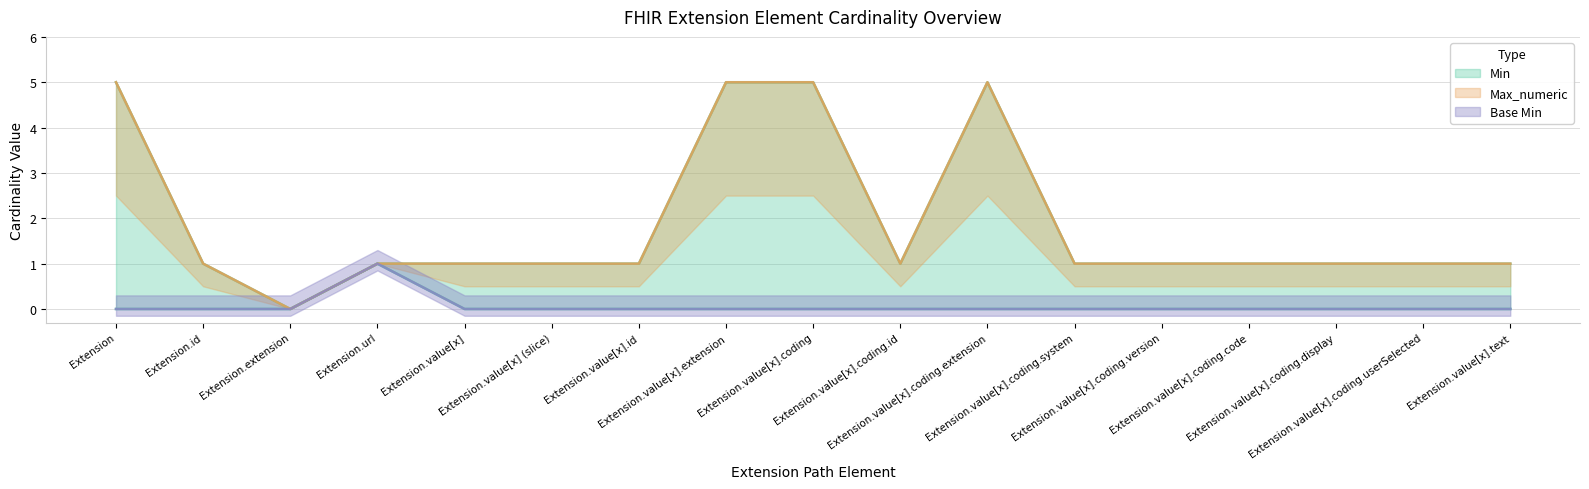

Does the chart have visible grid lines?

Yes